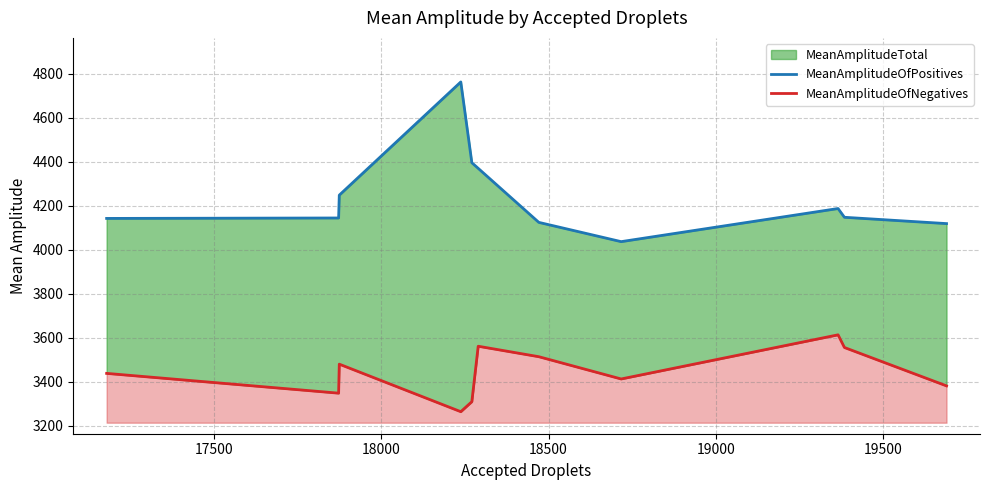

How many data points in MeanAmplitudeOfPositives are less than 4147?

5